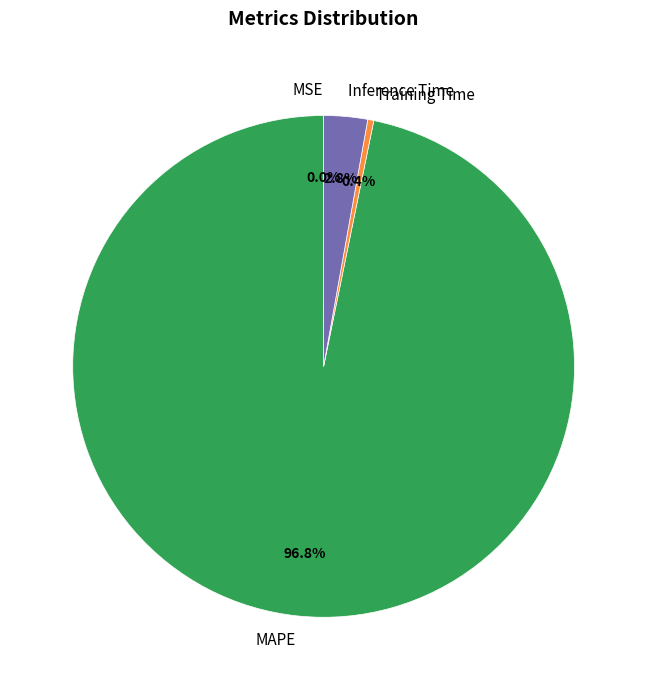

What percentage is NOT represented by Training Time?

99.6%